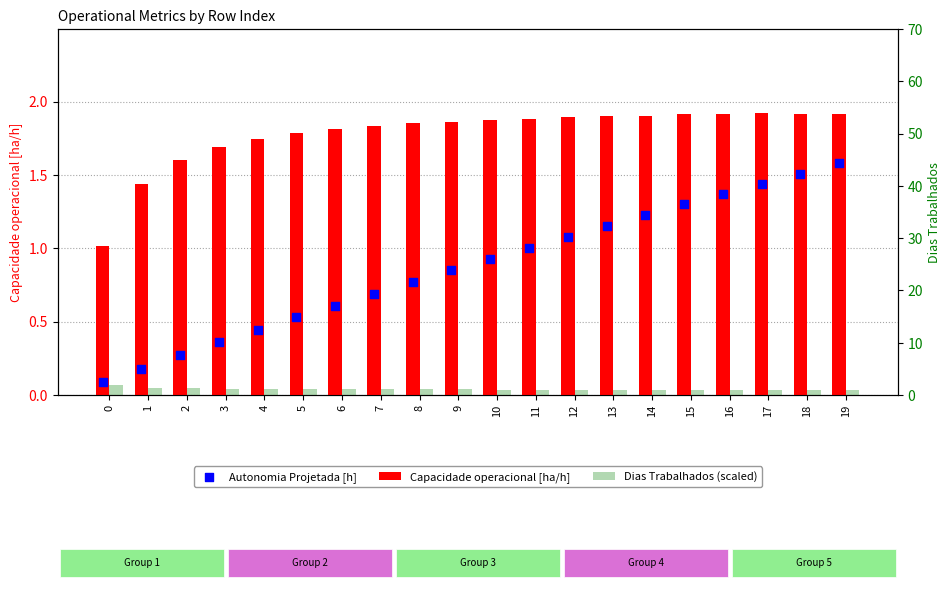

At which category is the sum across all series the highest?

19